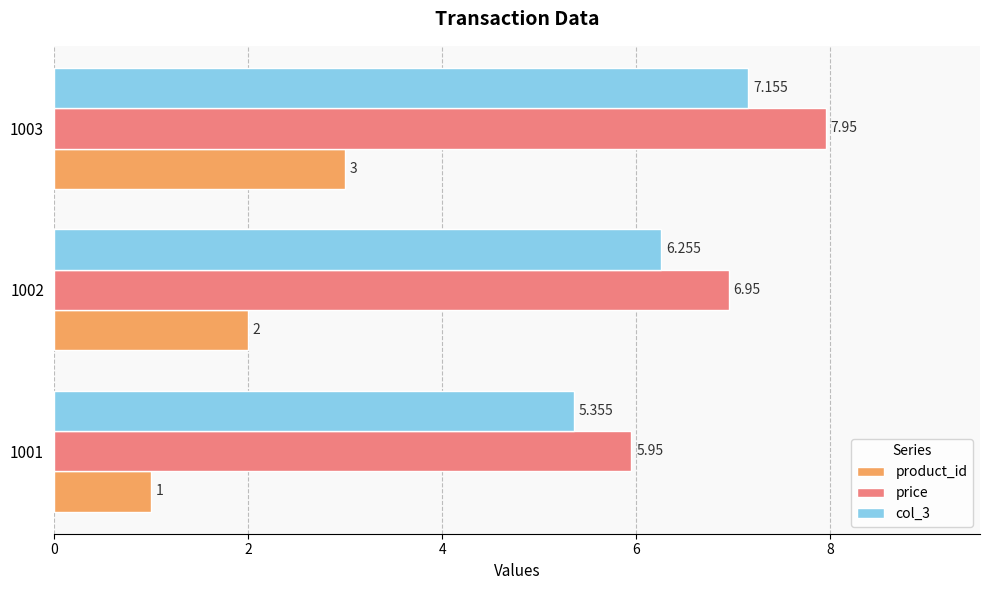

Which series has the largest total across all categories?

price